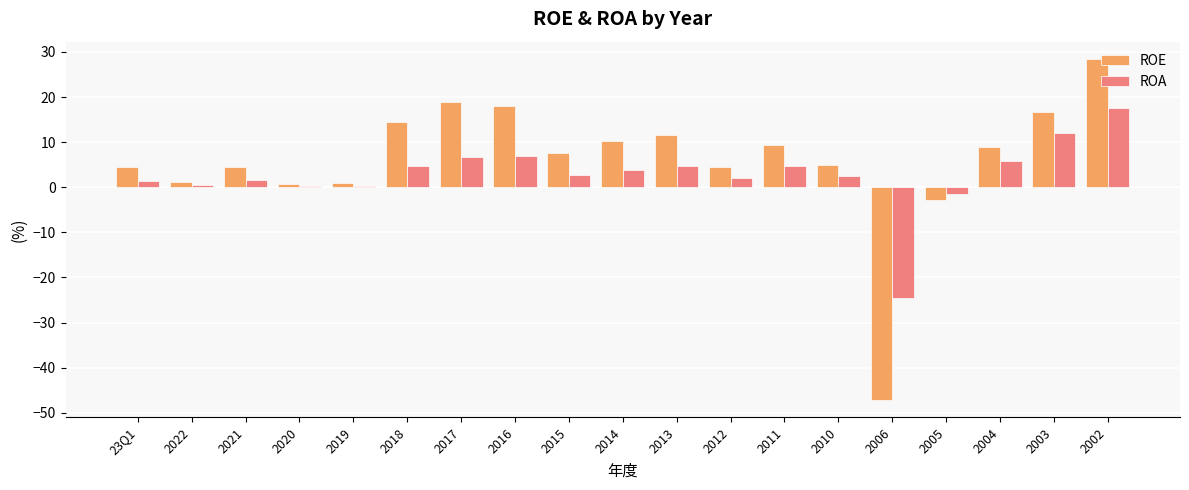

The value of ROE at 2021 is 4.6. True or false?

True